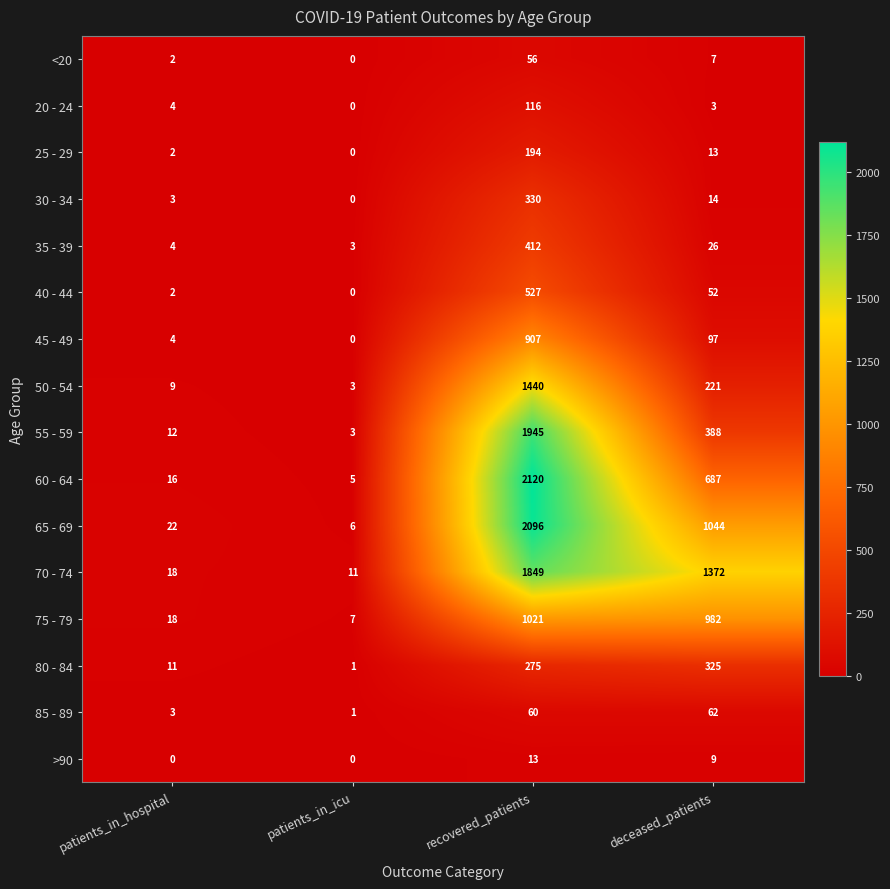

Where does the 55 - 59 series first go above 388?

recovered_patients